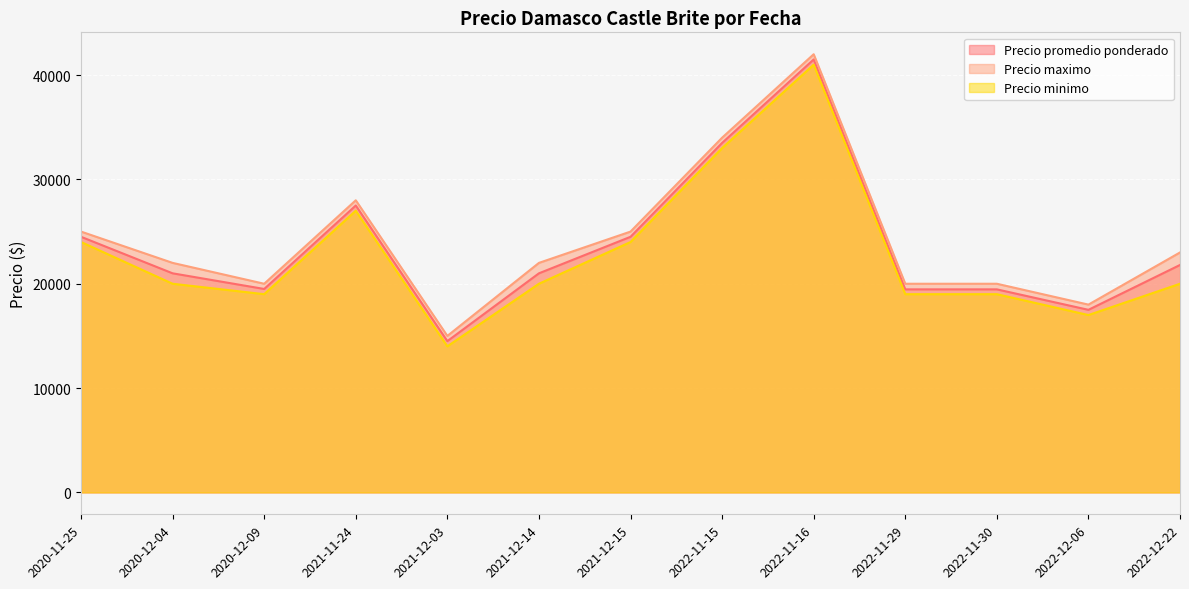

Which series has the widest spread of values?

Precio promedio ponderado